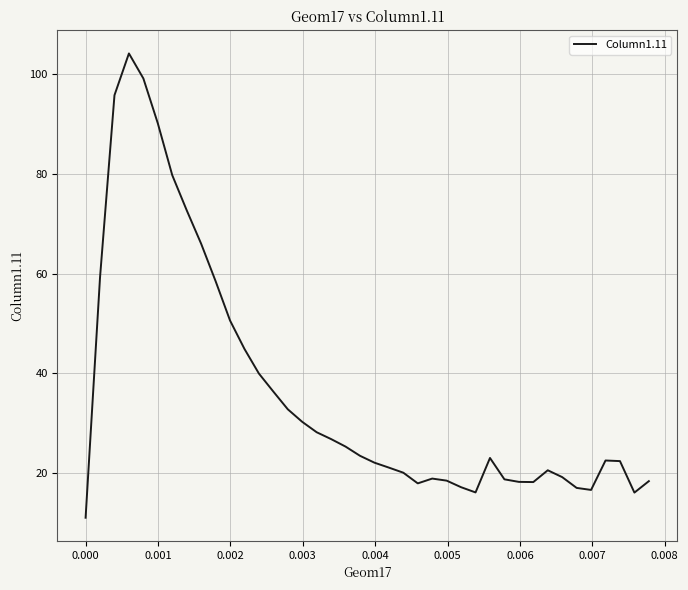

What is the maximum value shown in the chart?

104.1